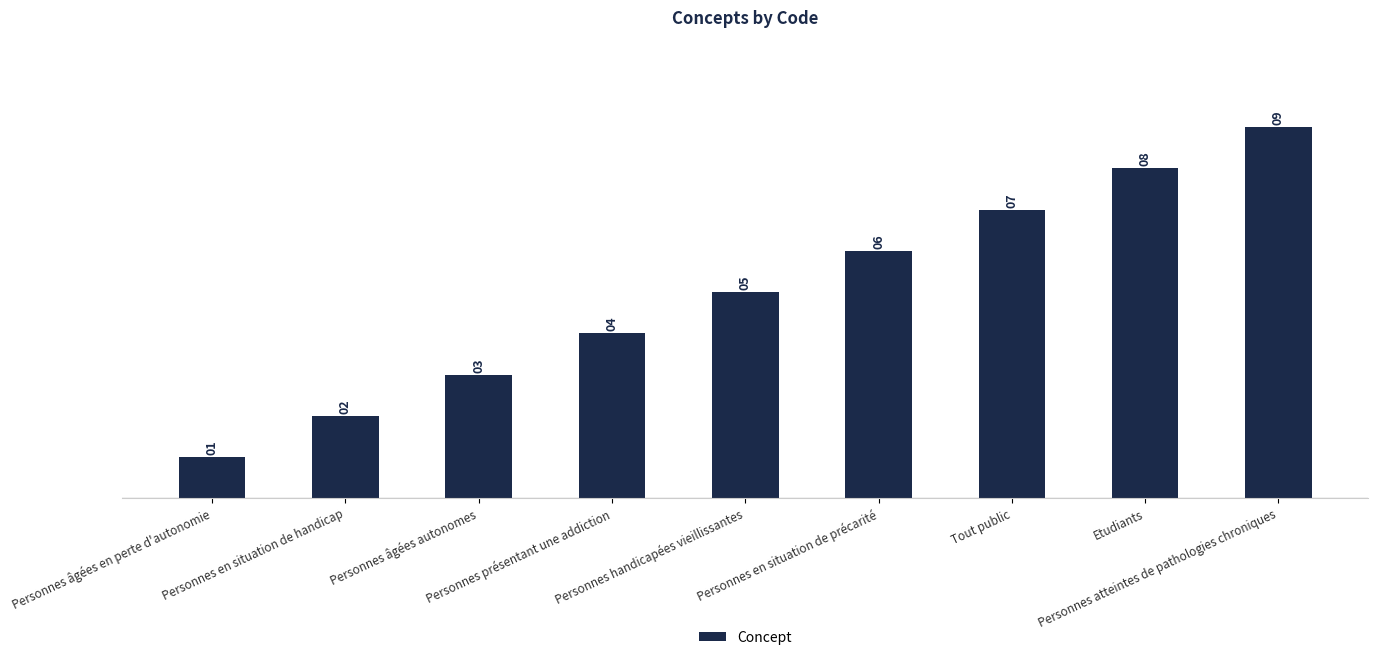

What is the value of the 7th bar from the left?

7